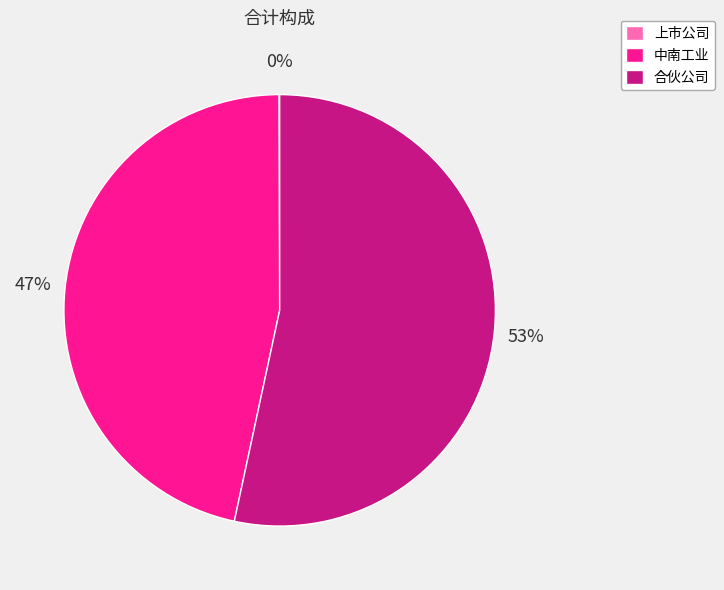

What is the majority slice?

合伙公司